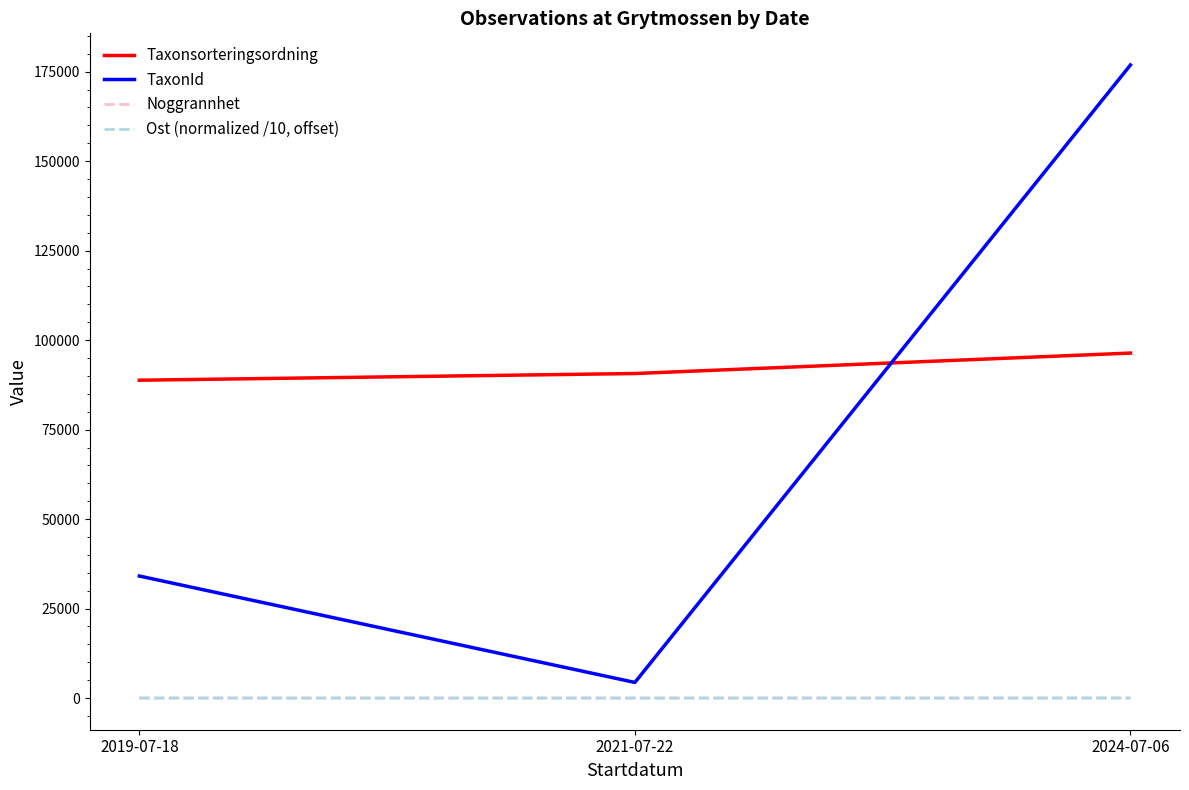

What is the difference between the second highest and minimum values in the Noggrannhet series?

5.0